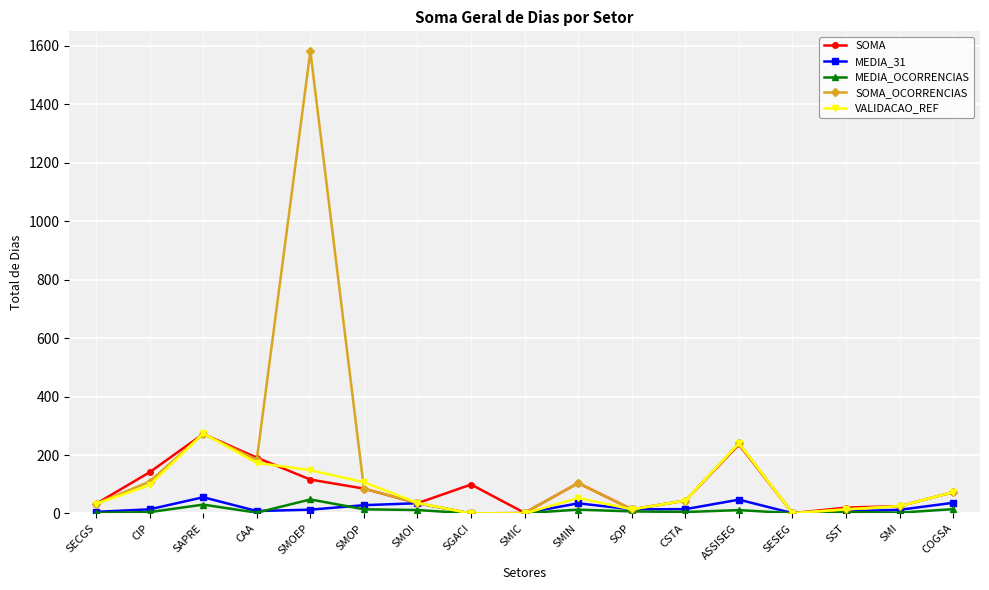

Where does the SOMA_OCORRENCIAS series first go above 44?

CIP